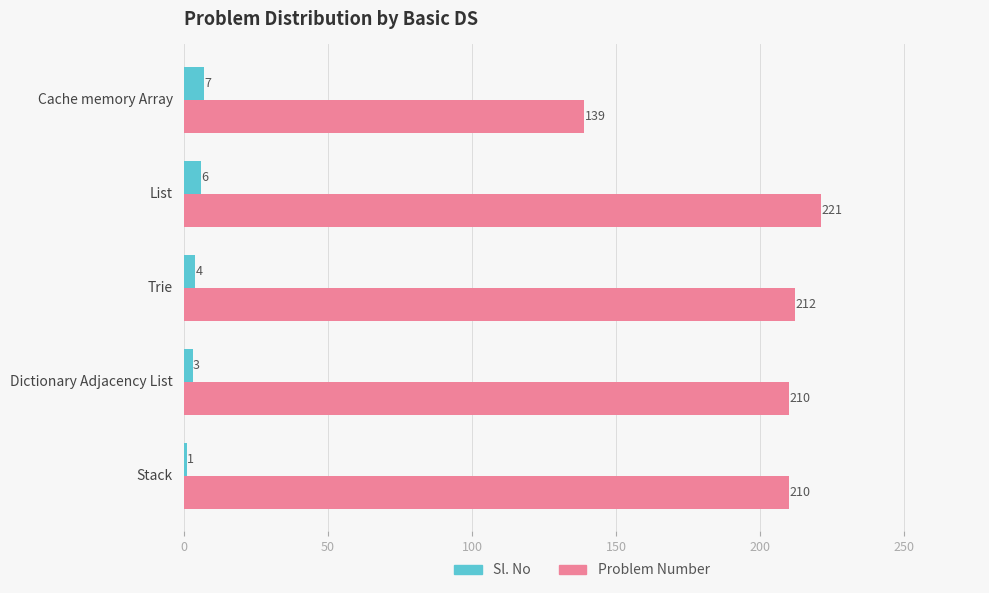

What is the highest value of the Problem Number series?

221